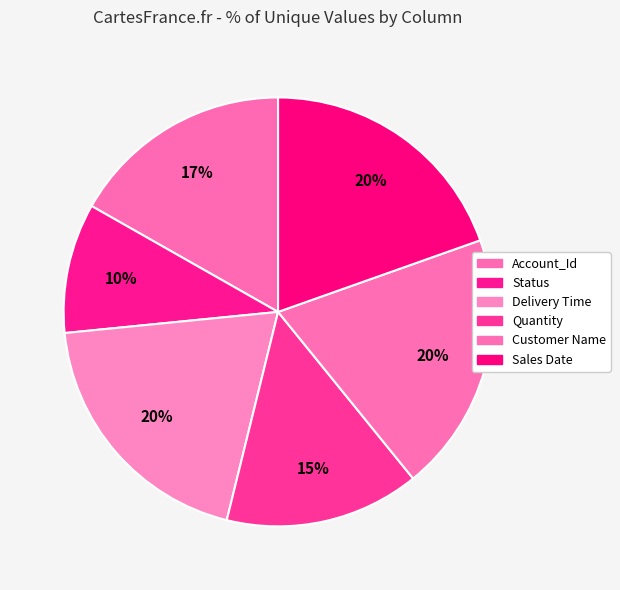

To the nearest percent, what portion does Status represent?

10%